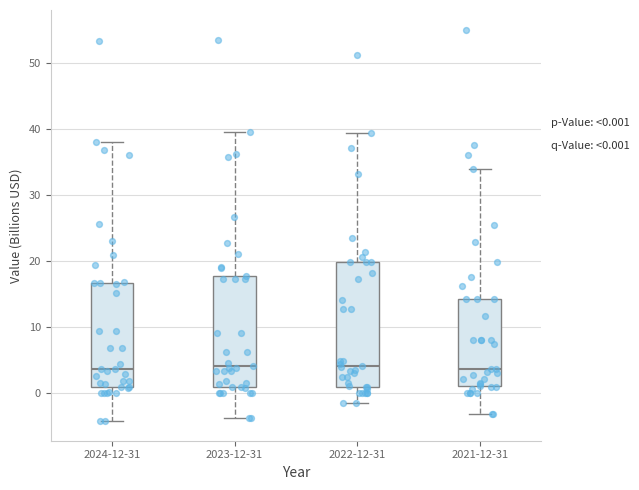

Comparing the boxes themselves (not the whiskers), which one is the tallest?

2022-12-31